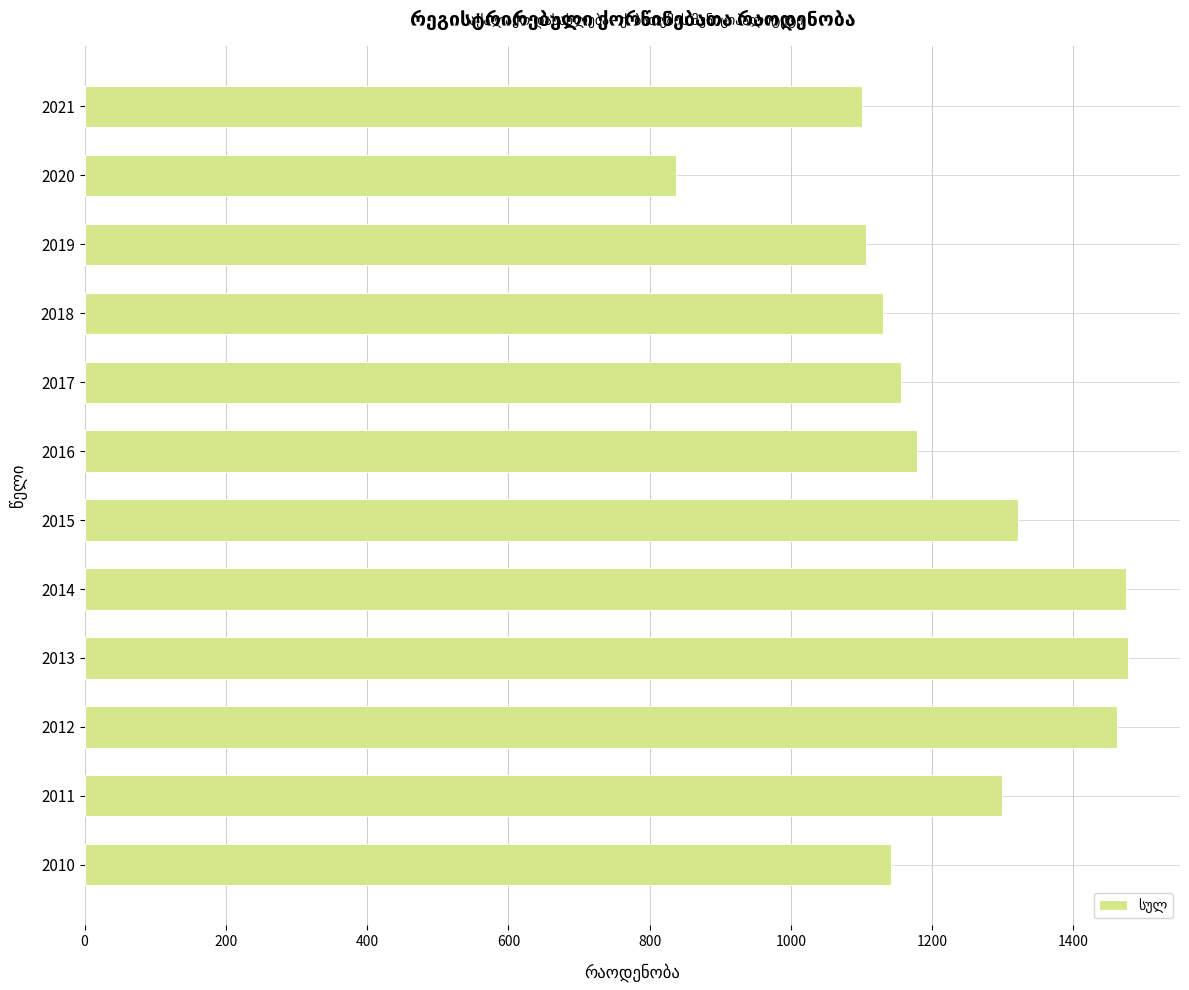

Is it true that the value at 2016 is 1179?

True